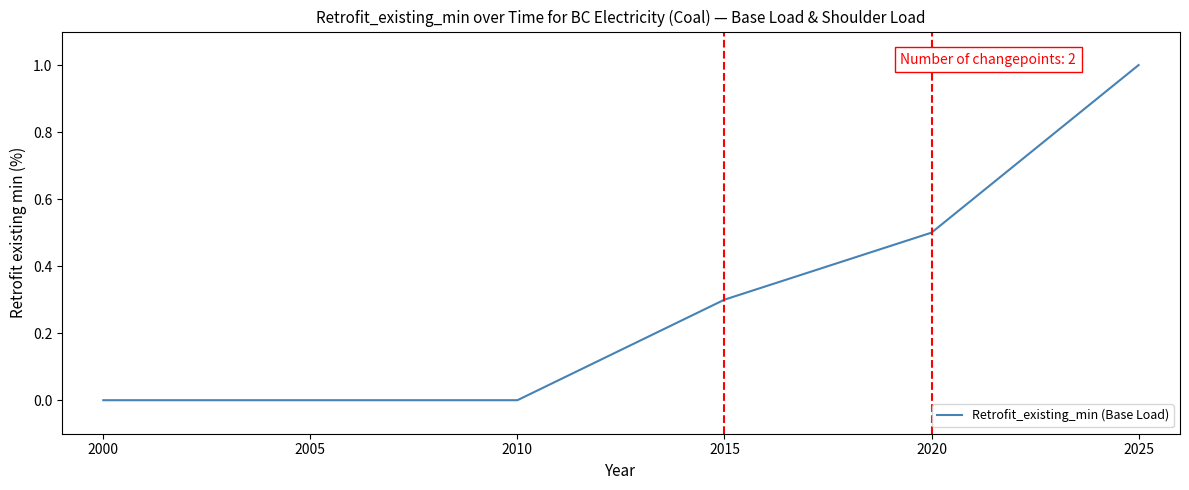

What is the sum of all values?

1.8